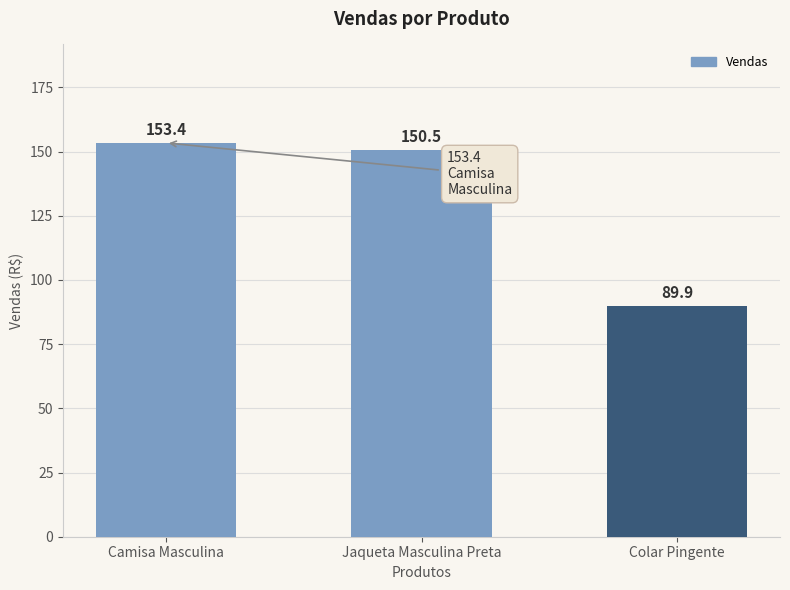

What position from the right is Camisa Masculina?

3